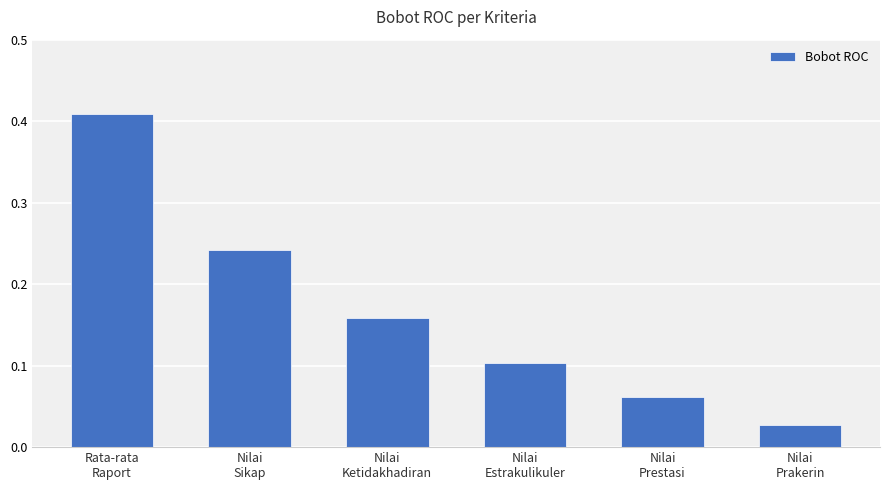

How many series are shown in this chart?

1